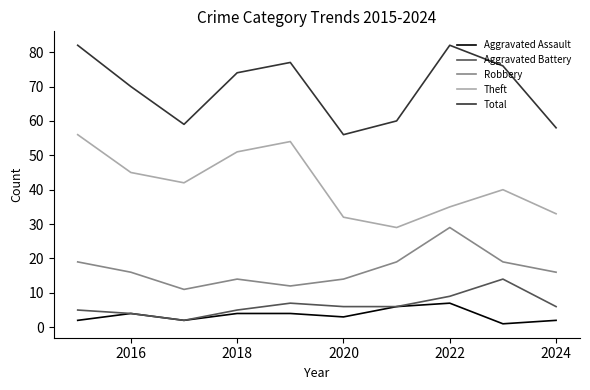

What is the minimum value for Robbery?

11